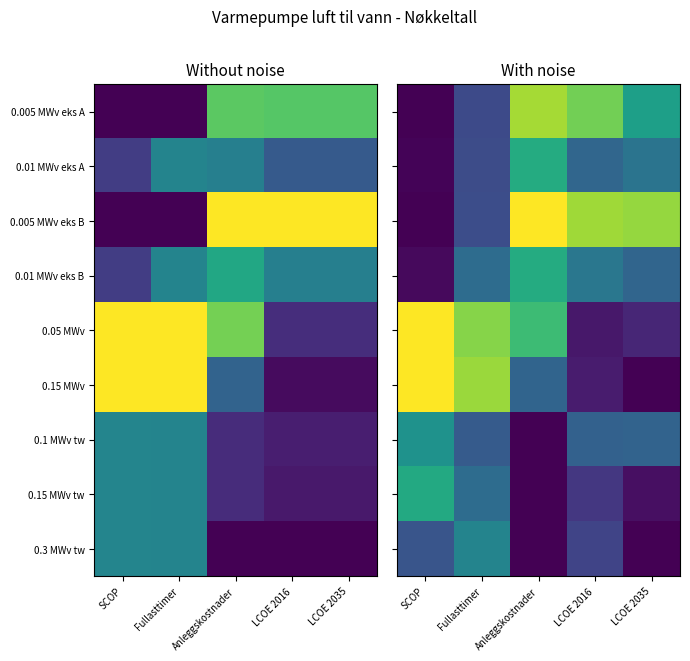

Which label corresponds to the largest value in the chart?

Anleggskostnader